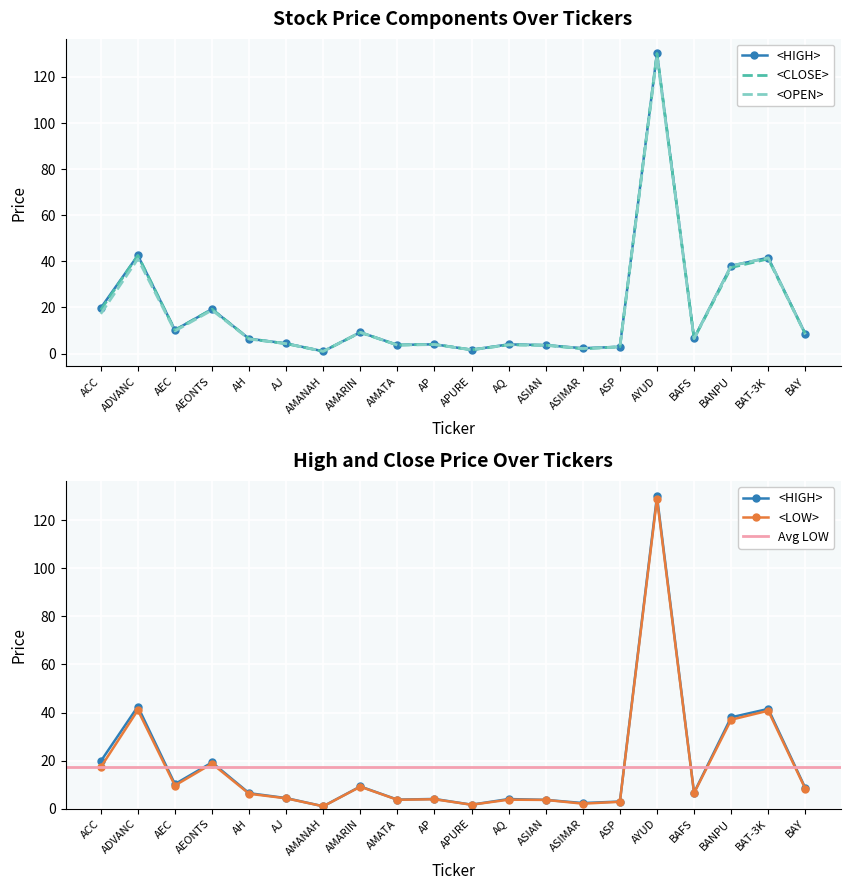

Which series has the widest spread of values?

<CLOSE>